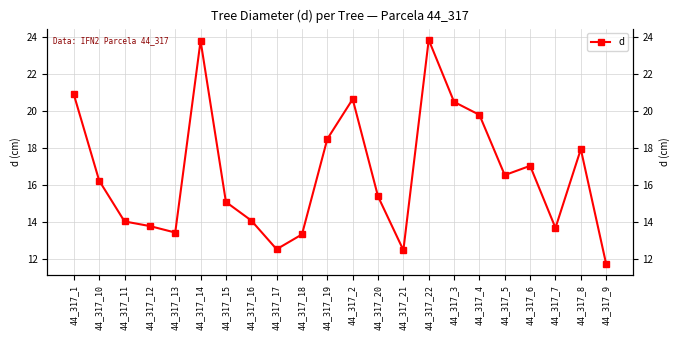

True or false: the data shows 7.6 at 44_317_5.

False